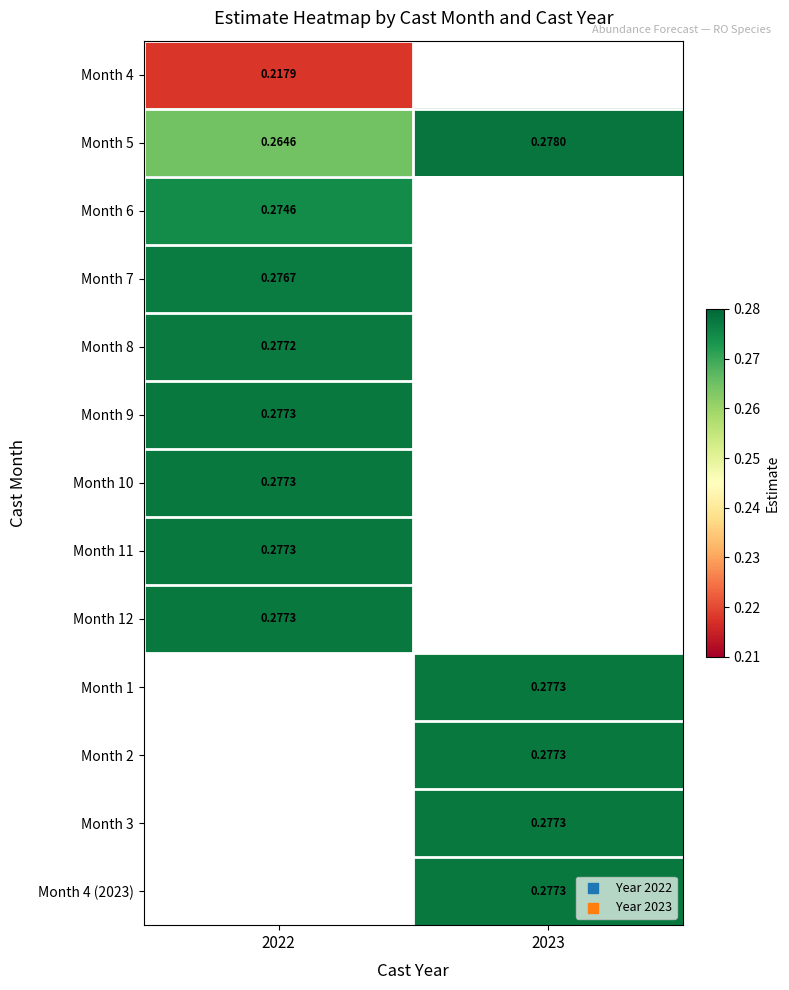

Which category has the lowest value across all series?

2022